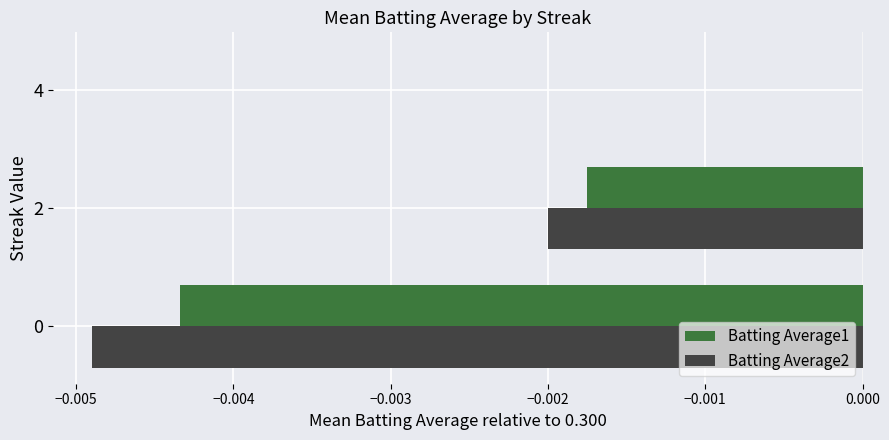

At which category is the sum across all series the highest?

4